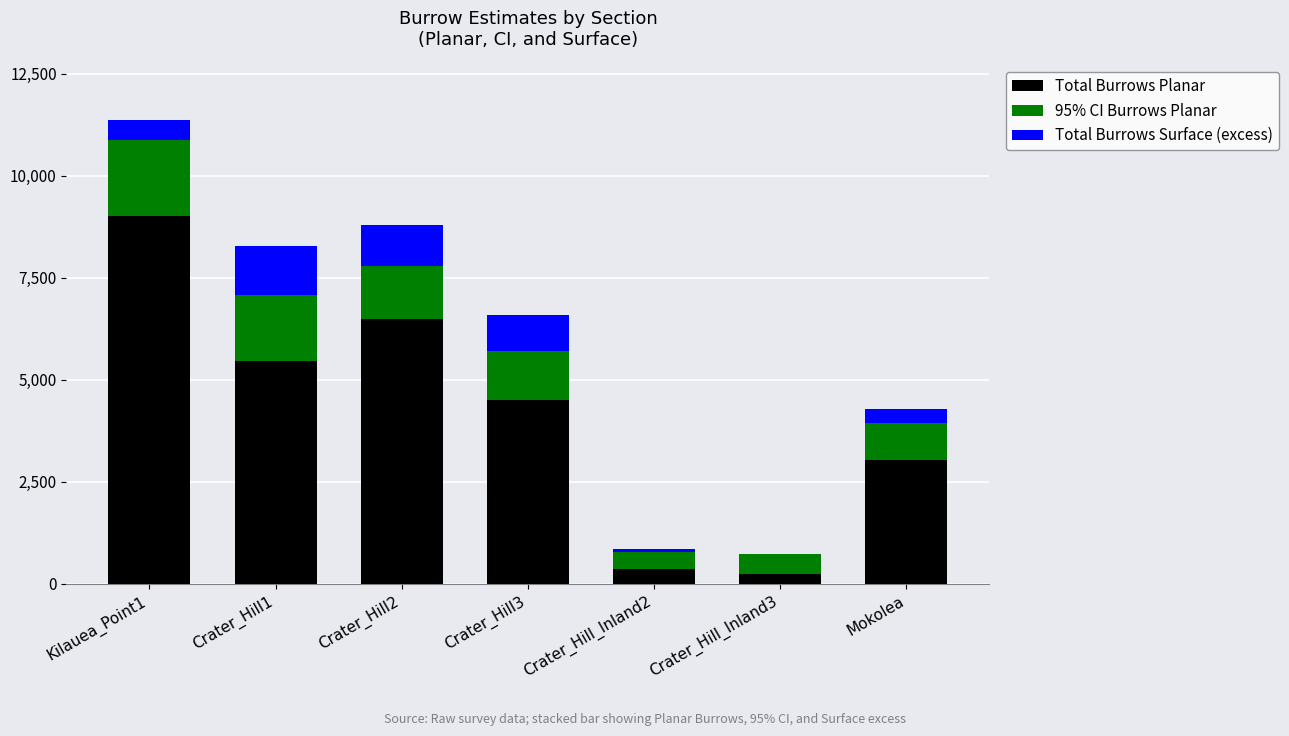

Reading left to right, what are the values for Total Burrows Planar?

Kilauea_Point1=9022.5	Crater_Hill1=5463.2	Crater_Hill2=6489.6	Crater_Hill3=4517.4	Crater_Hill_Inland2=360.1	Crater_Hill_Inland3=249.0	Mokolea=3041.9